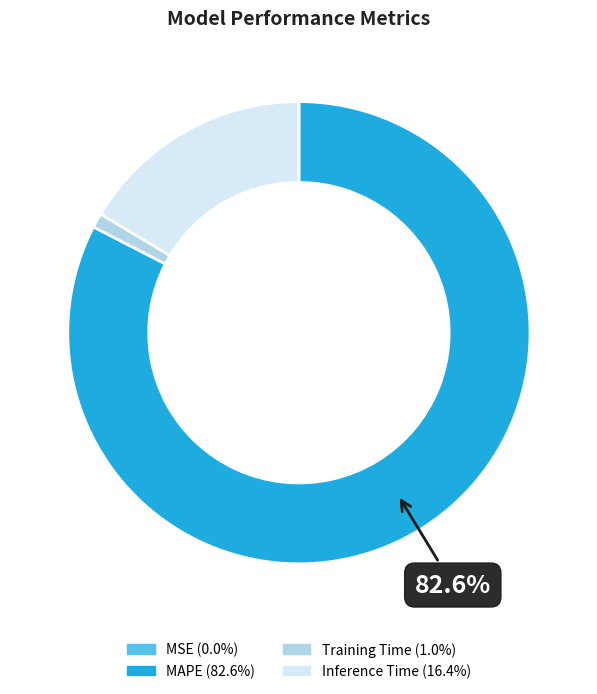

To the nearest percent, what is the difference between the largest and smallest slice percentages?

83%